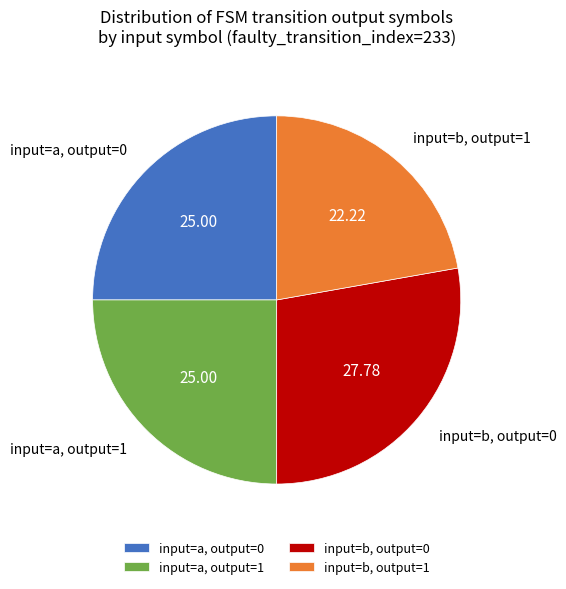

How many segments does this pie chart have?

4